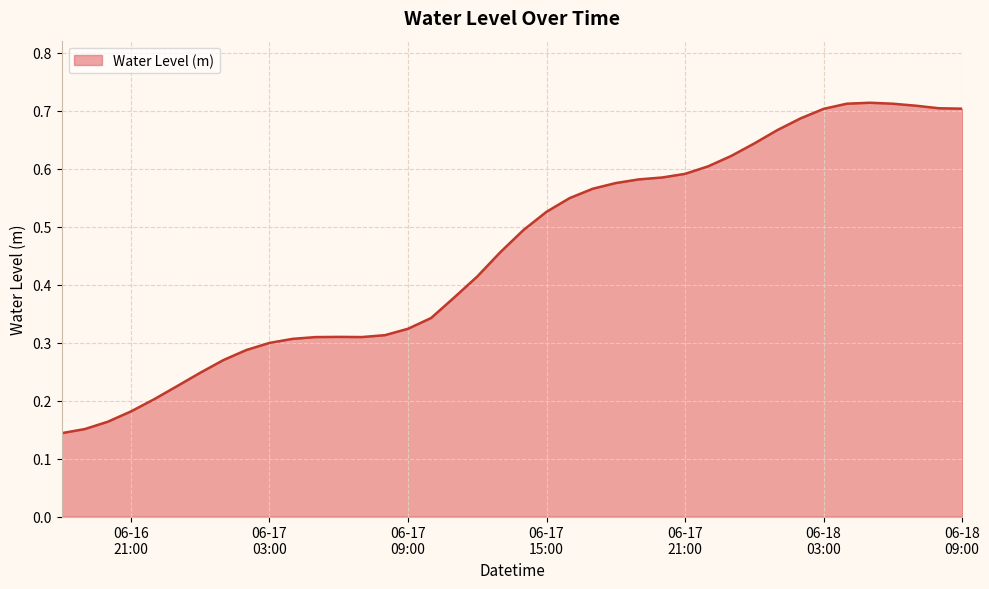

How many points are lower than both their immediate neighbors (excluding endpoints)?

1